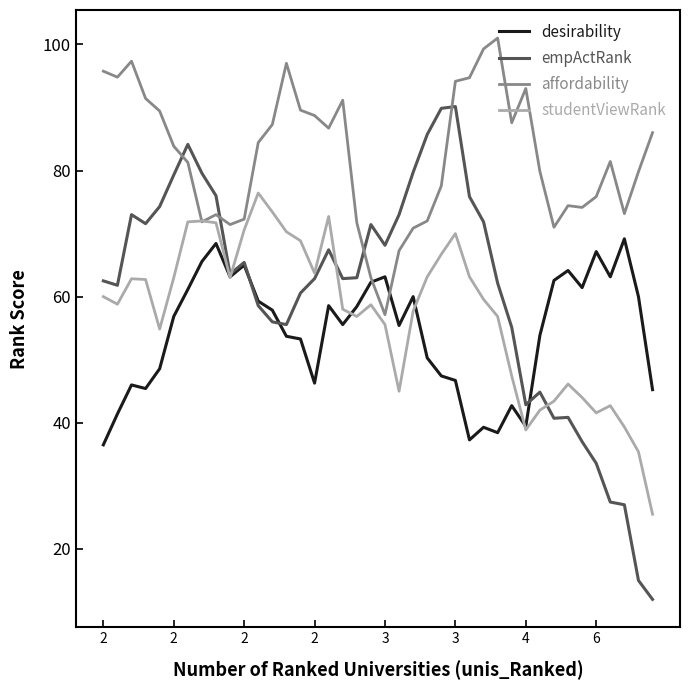

How many lines are shown in the chart?

4